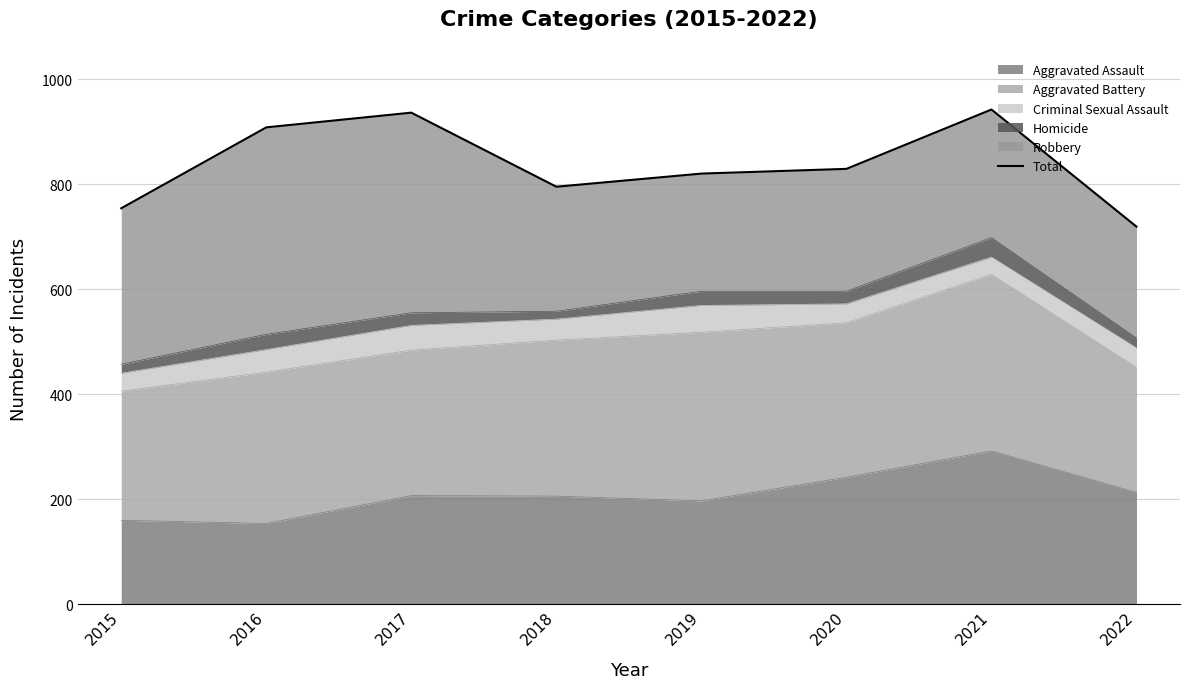

What is the change in value from 2019 to 2021?

+122